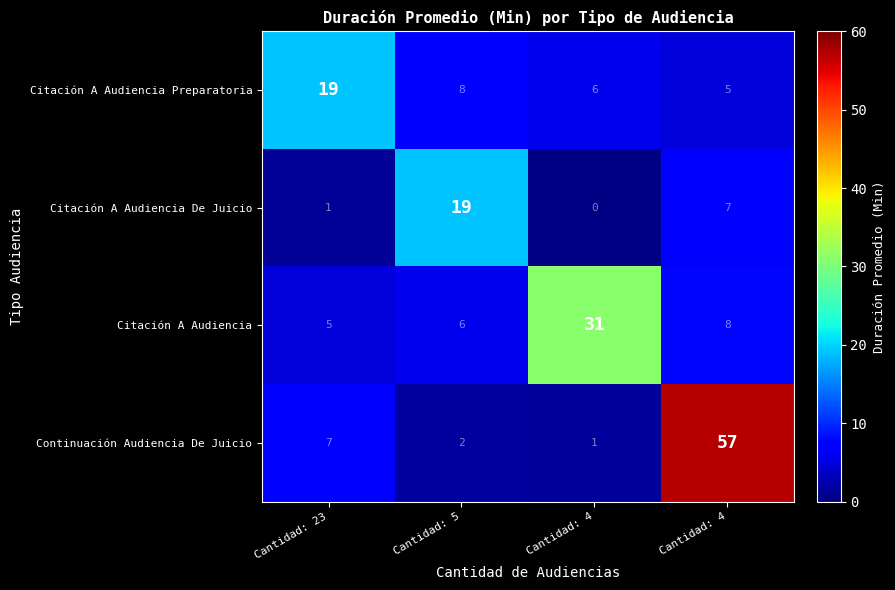

How many data points does each series have?

4